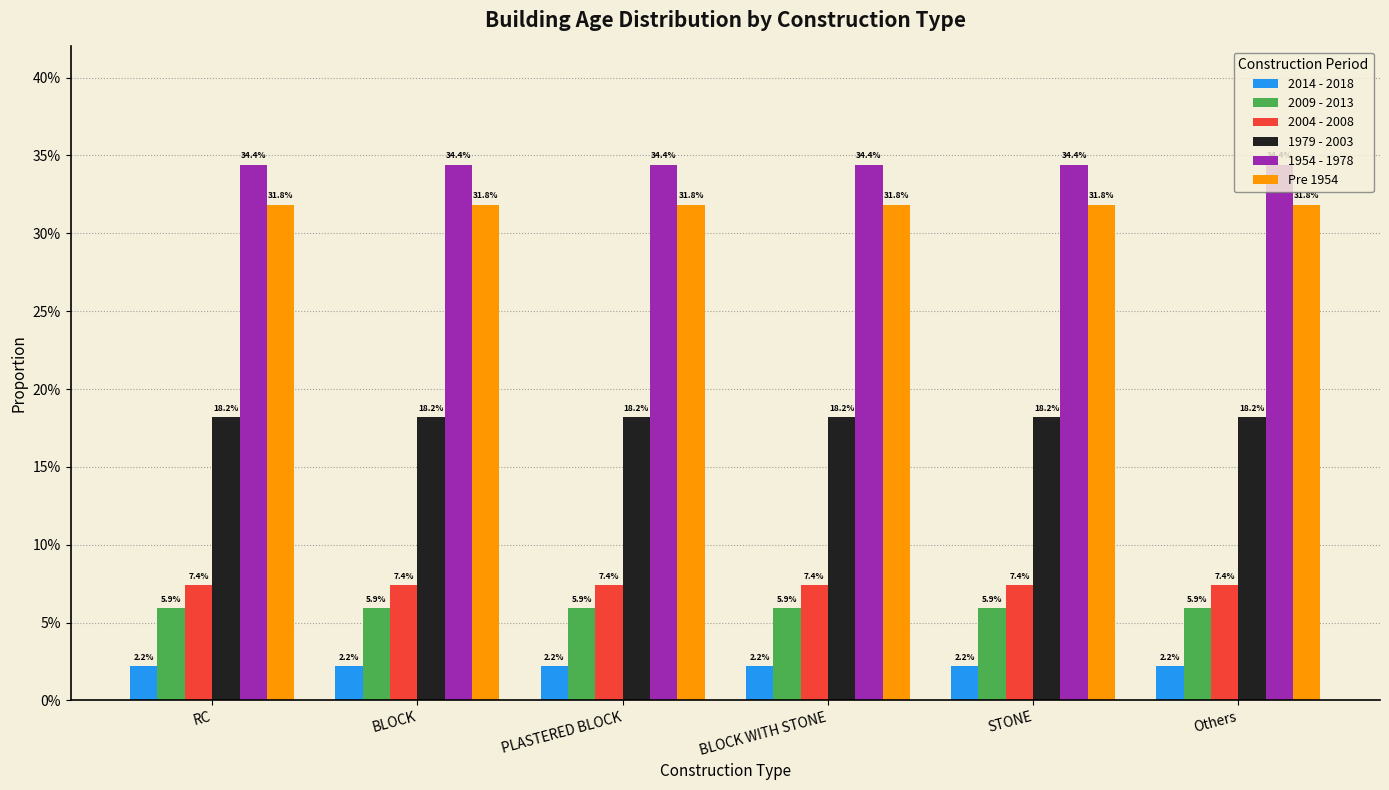

What position from the right is PLASTERED BLOCK?

4